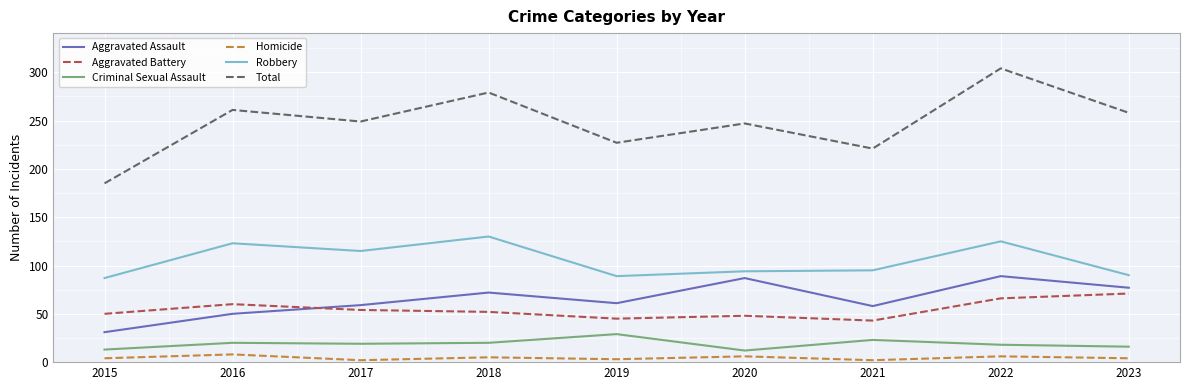

The value of Total at 2015 is 59. True or false?

False